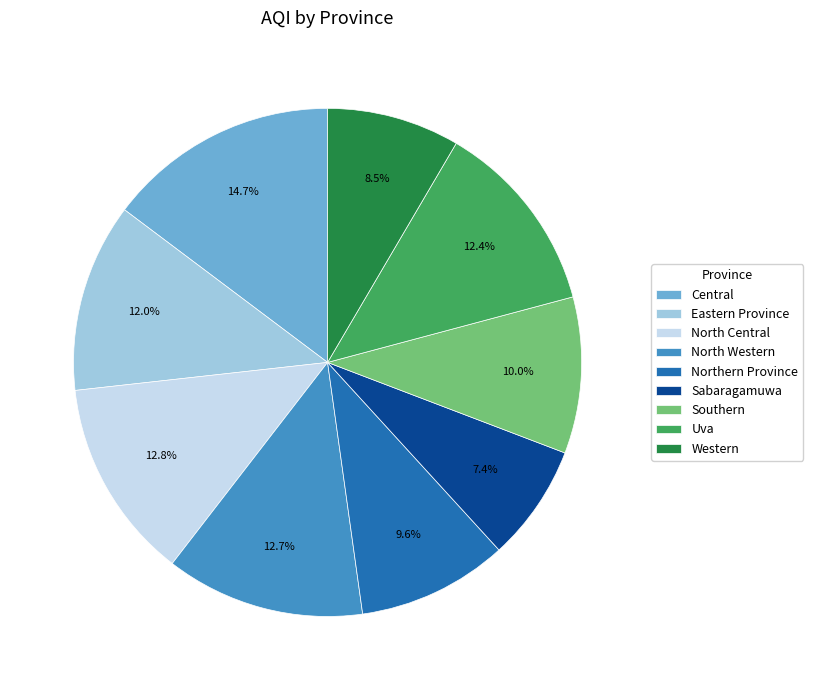

Which slice is the smallest?

Sabaragamuwa